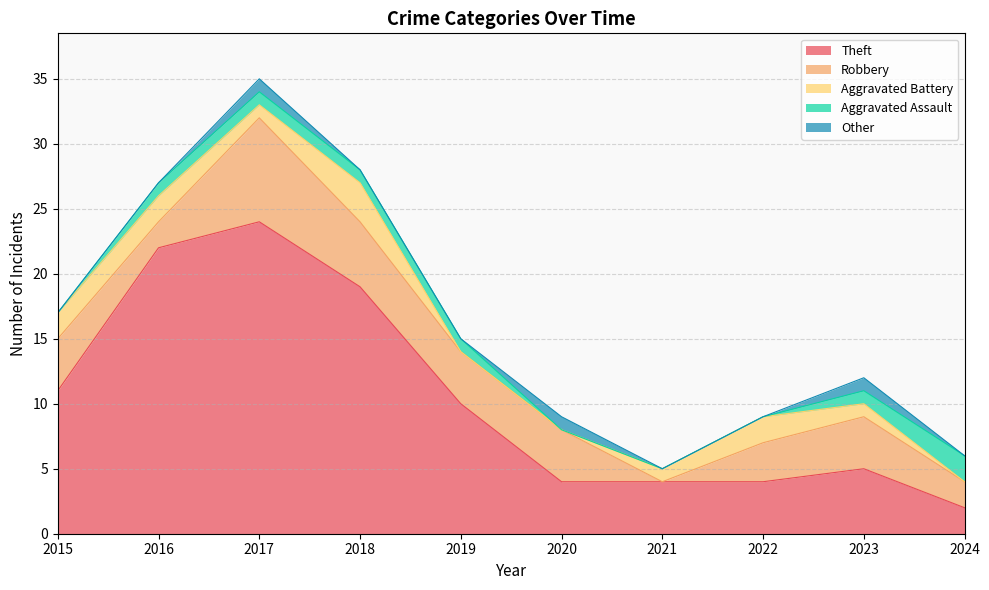

True or false: Other has more than 2 interior local peaks.

True